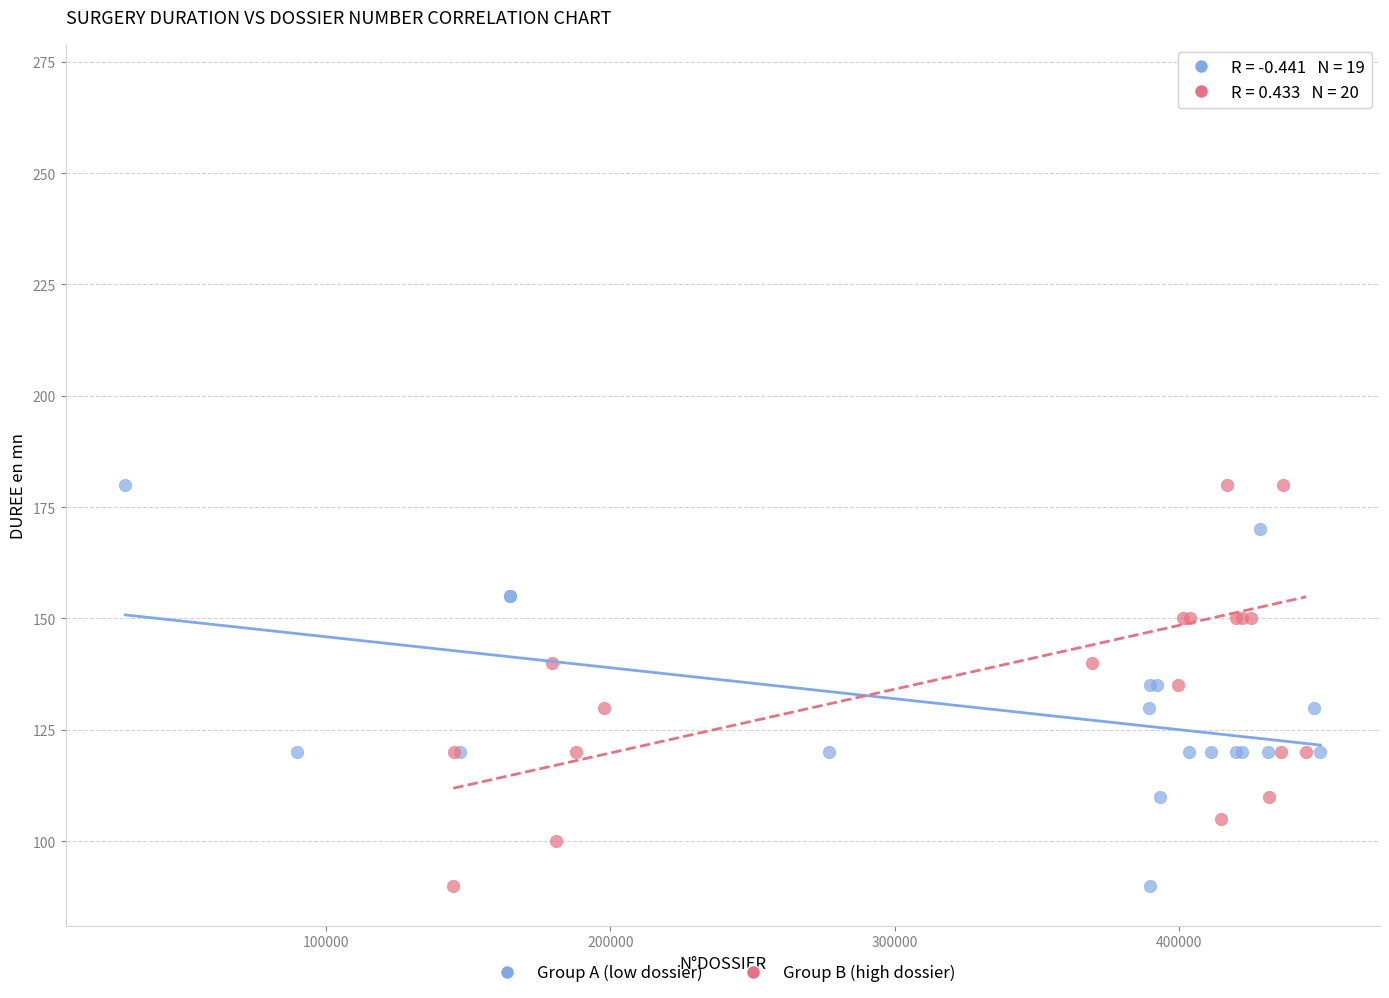

Which series has the widest spread of Y values?

Group B (high dossier)